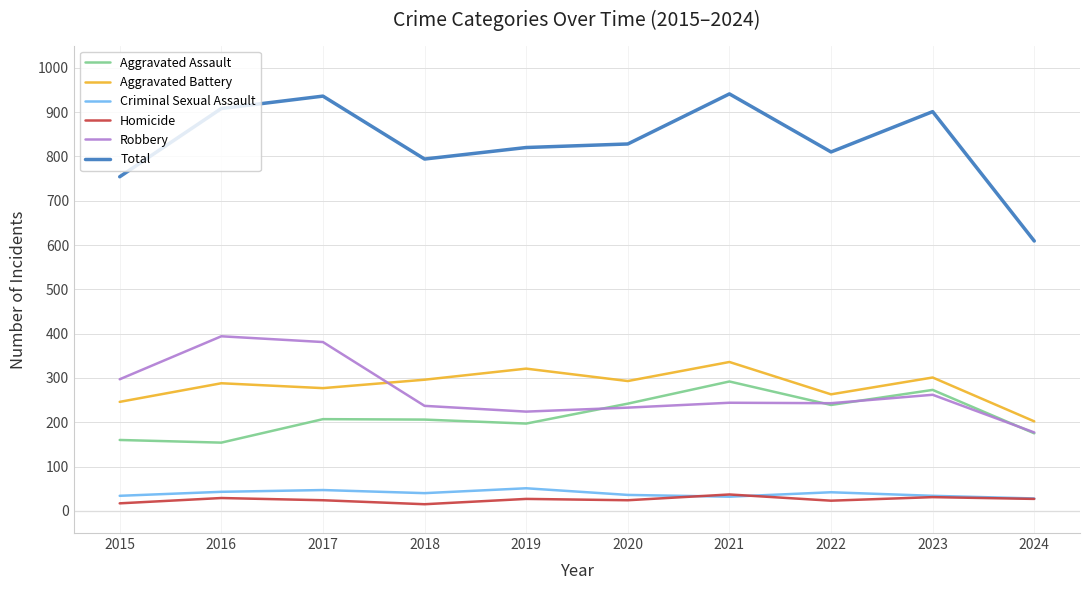

True or false: Total and Homicide intersect in this chart.

False